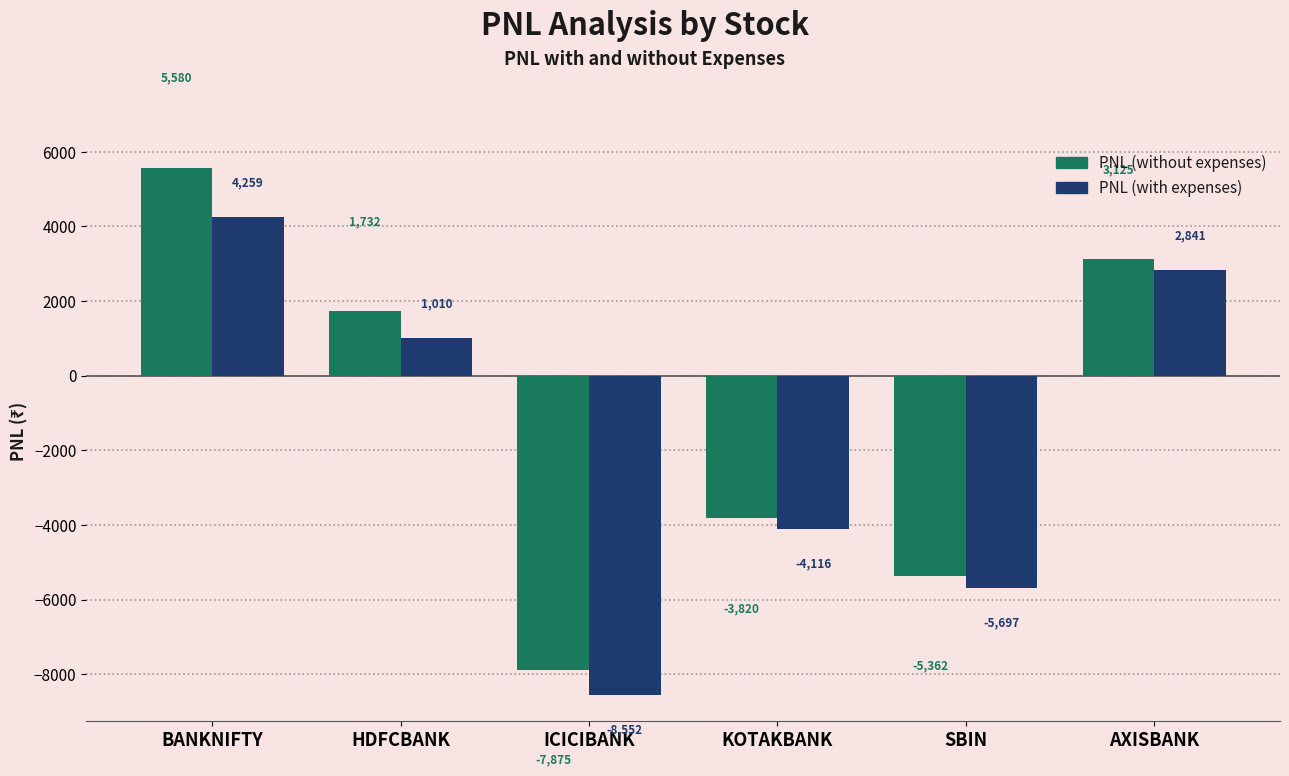

Where does the PNL (with expenses) series first go above 1009?

BANKNIFTY